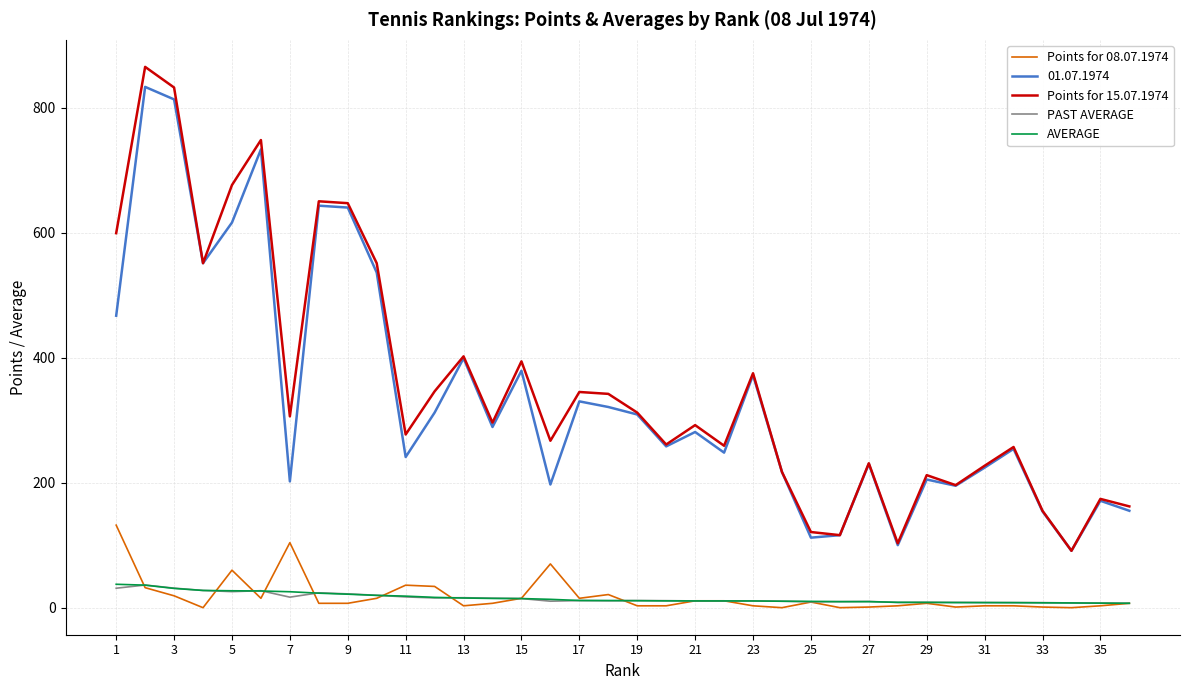

Which series has the widest spread of values?

Points for 15.07.1974